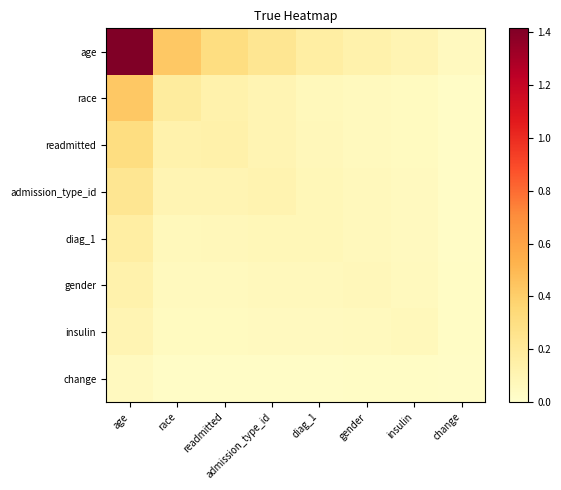

Between age and readmitted, which is larger?

age